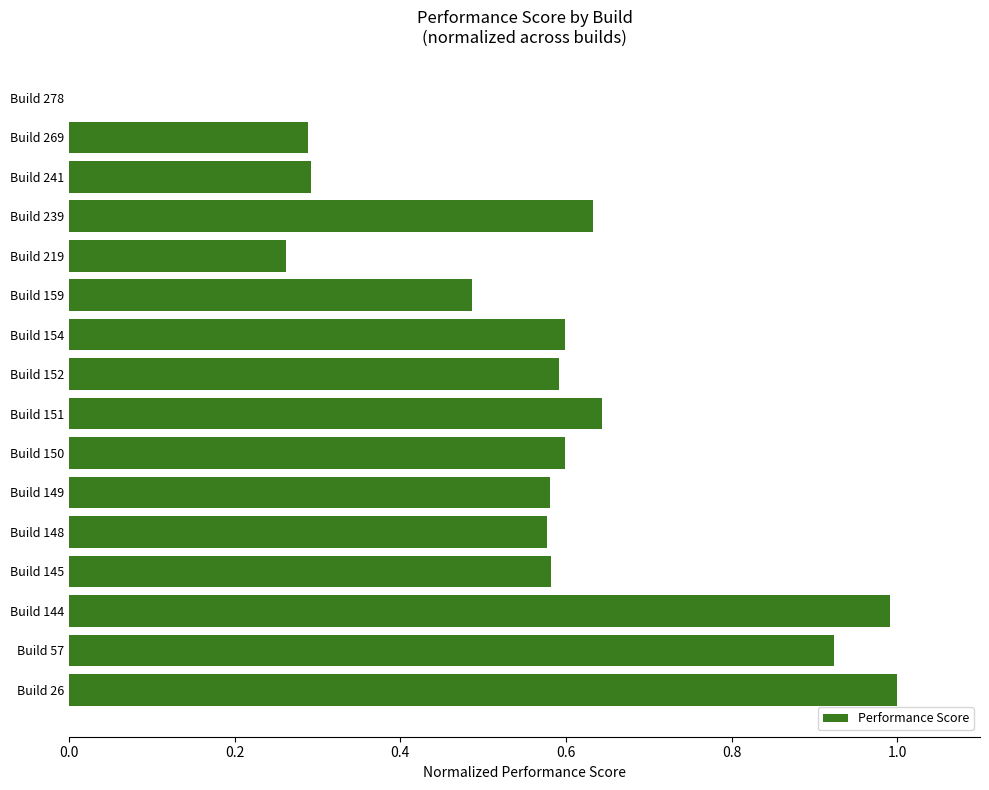

Are the bars horizontal?

Yes